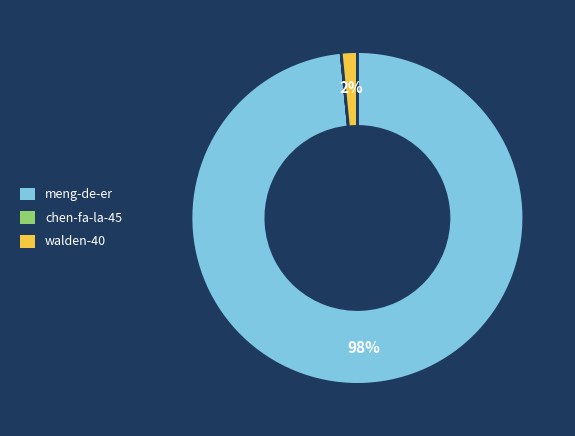

To the nearest percent, what is the difference between the largest and smallest slice percentages?

98%